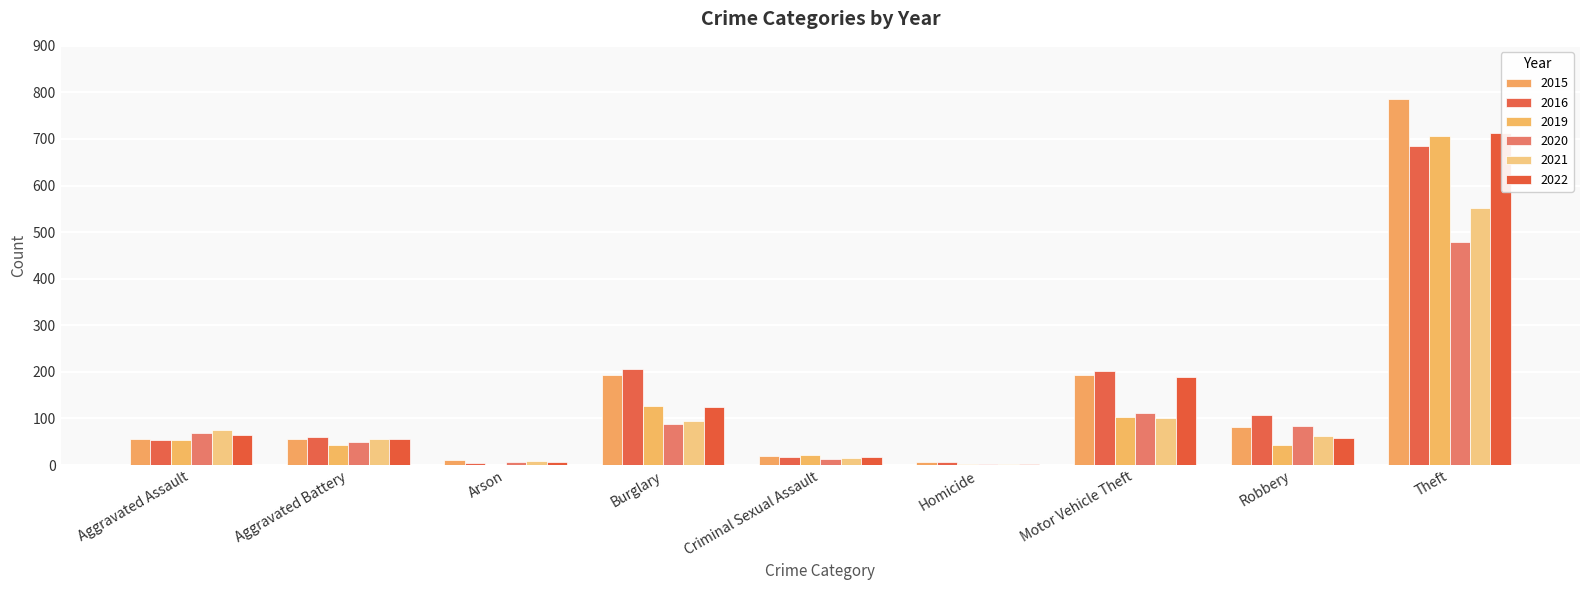

At which label does 2022 reach its minimum?

Homicide